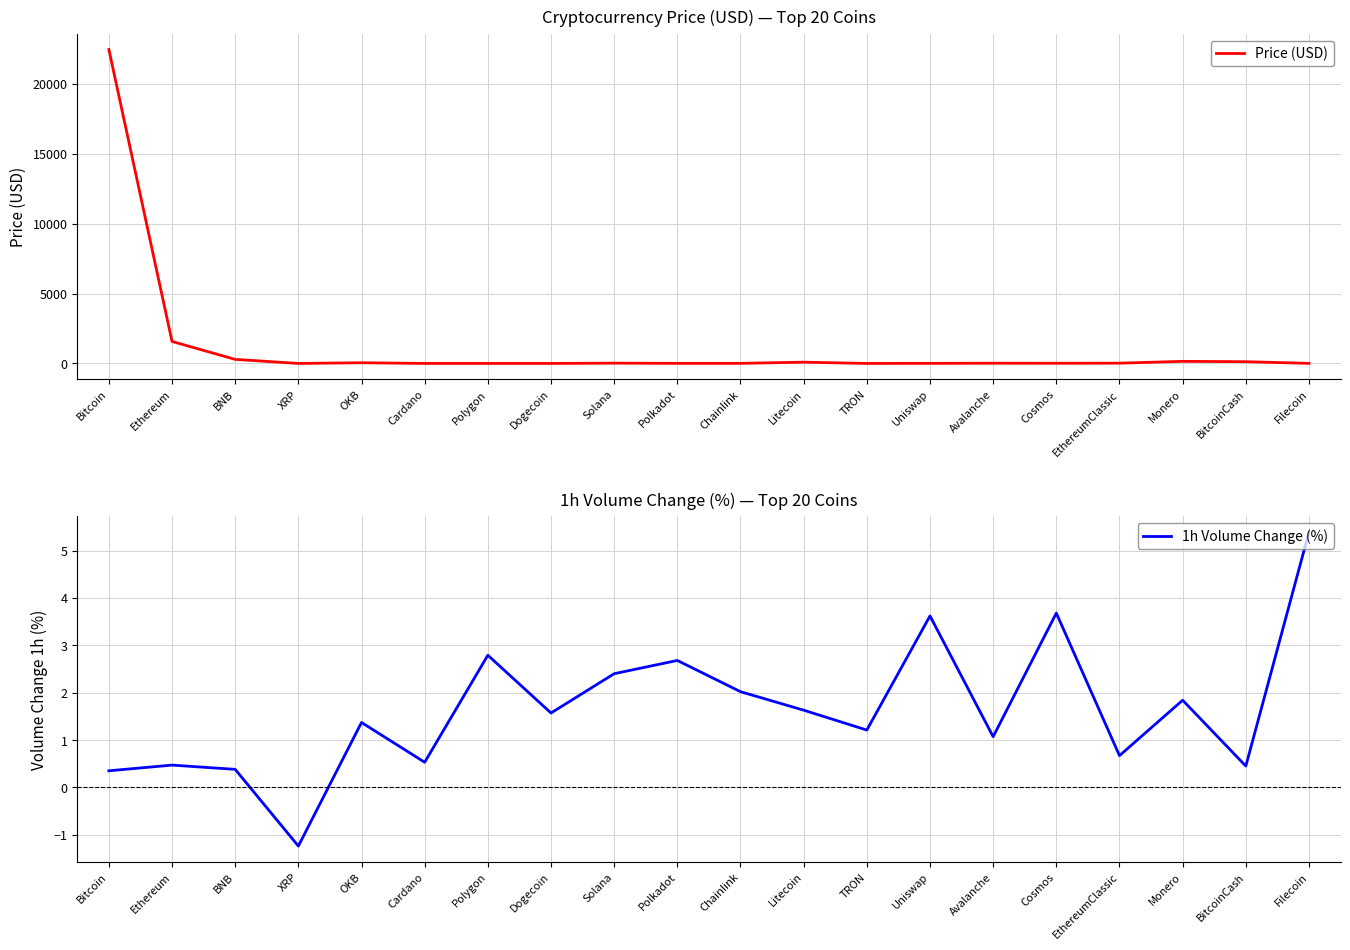

At which label does Price (USD) first exceed 16?

Bitcoin